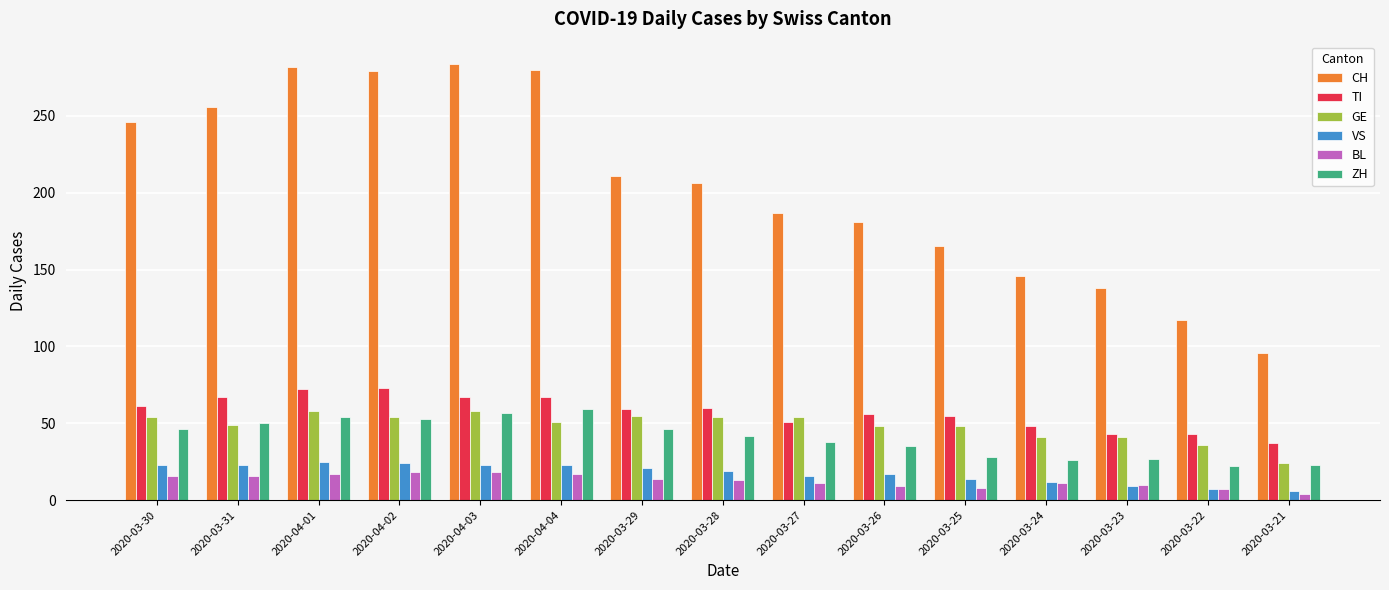

Which series changed the most between 2020-04-03 and 2020-04-04?

GE